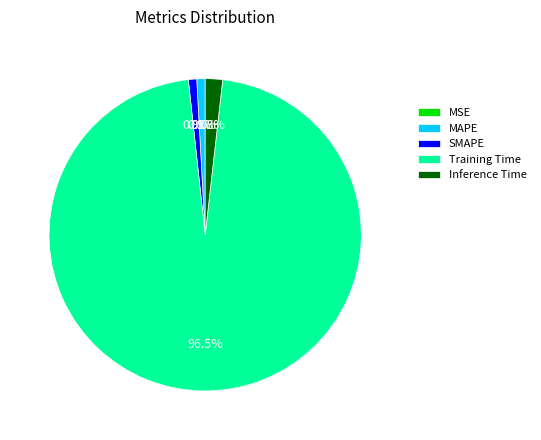

Which has a higher value, Training Time or MAPE?

Training Time